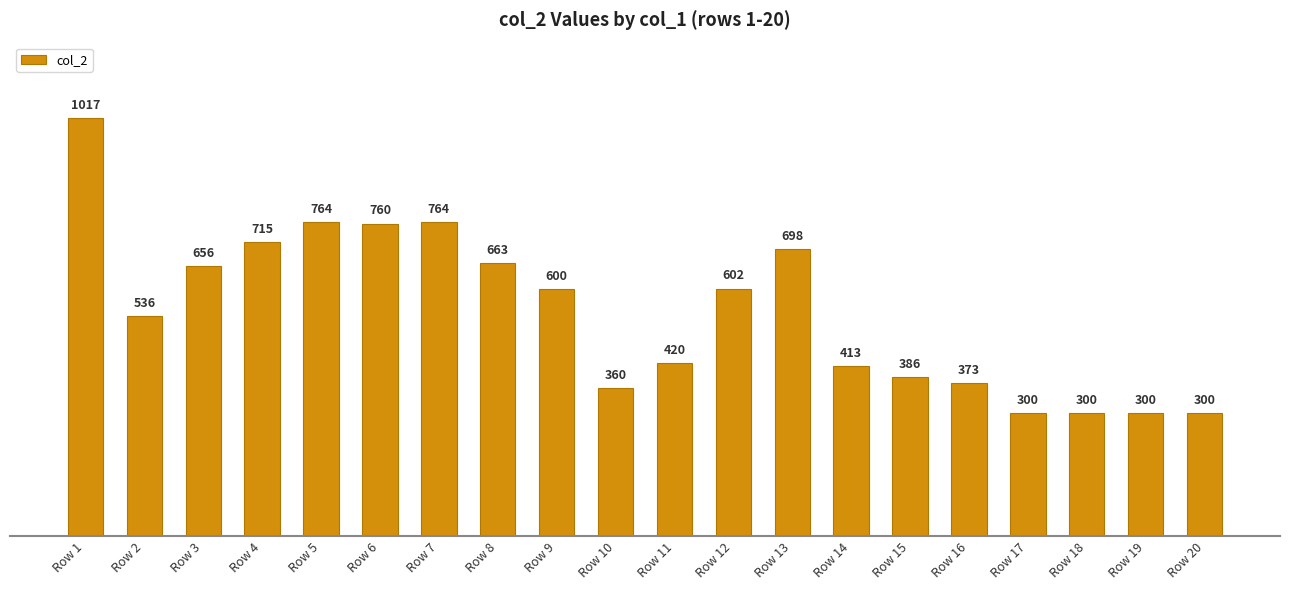

What is the value of the 1st bar from the left?

1017